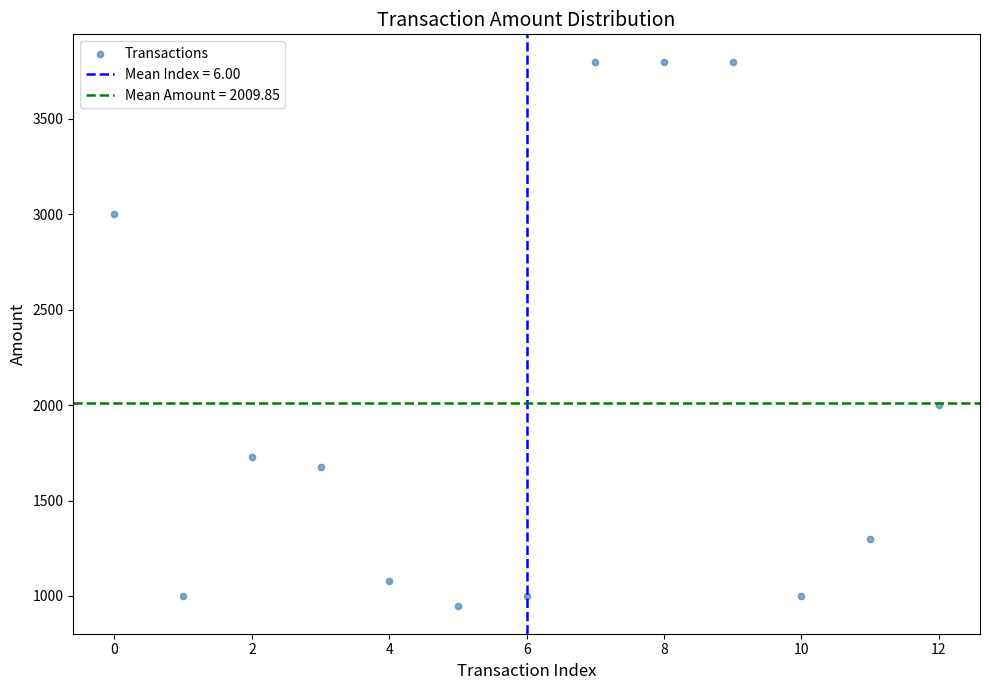

What Y value in the scatter plot is closest to 2372?

2000